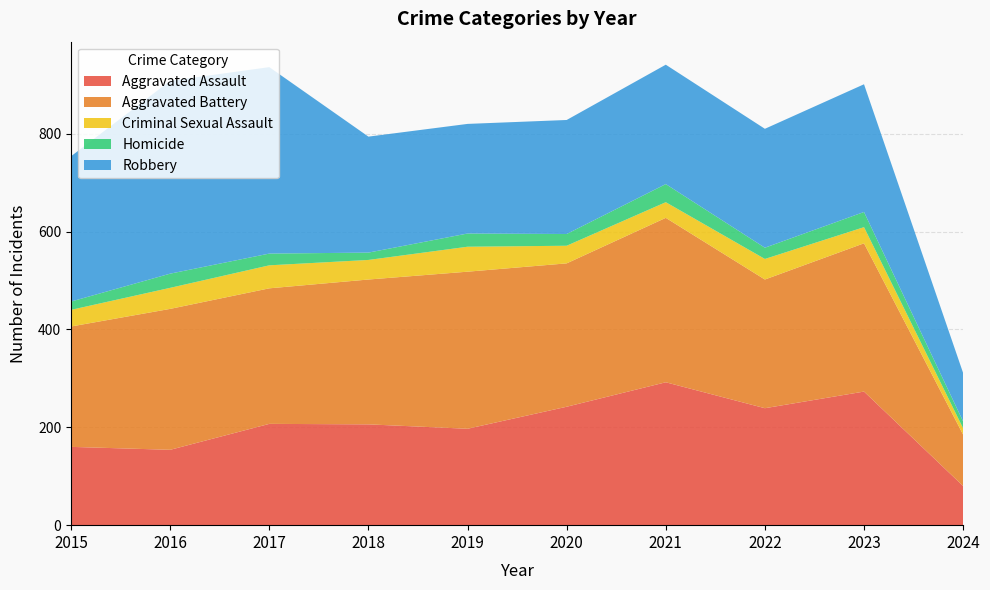

Reading left to right, list all the values displayed in this chart.

Aggravated Assault: 160	154	207	206	197	242	292	239	273	80
Aggravated Battery: 246	288	277	296	321	293	336	263	303	105
Criminal Sexual Assault: 34	43	47	40	51	36	32	42	33	13
Homicide: 17	29	24	15	27	24	37	23	31	14
Robbery: 297	394	381	237	224	233	244	243	261	99